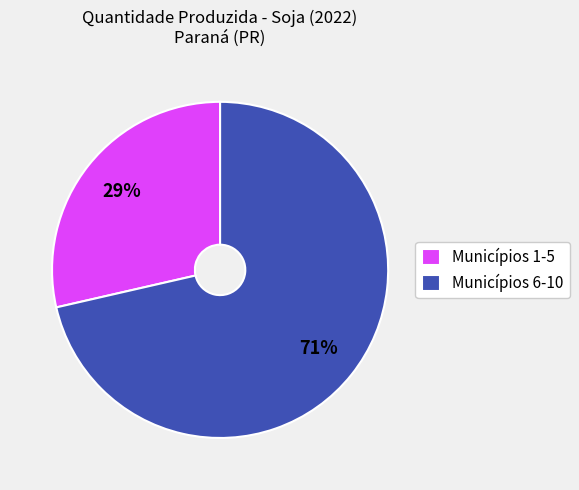

True or false: Municípios 6-10 accounts for 60% of the total.

False